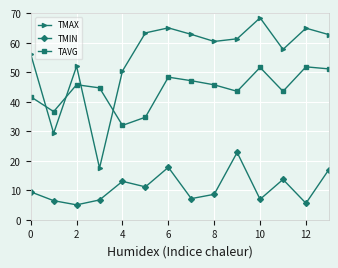

Rank the series by their maximum value, from highest to lowest.

TMAX, TAVG, TMIN